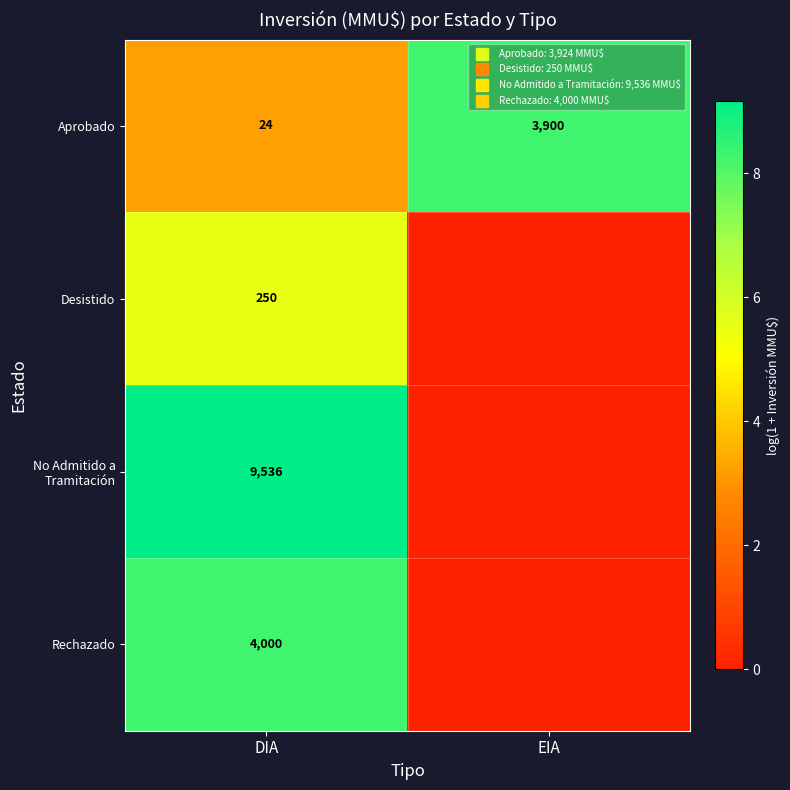

Is it true that Aprobado equals 13.3 at EIA?

False